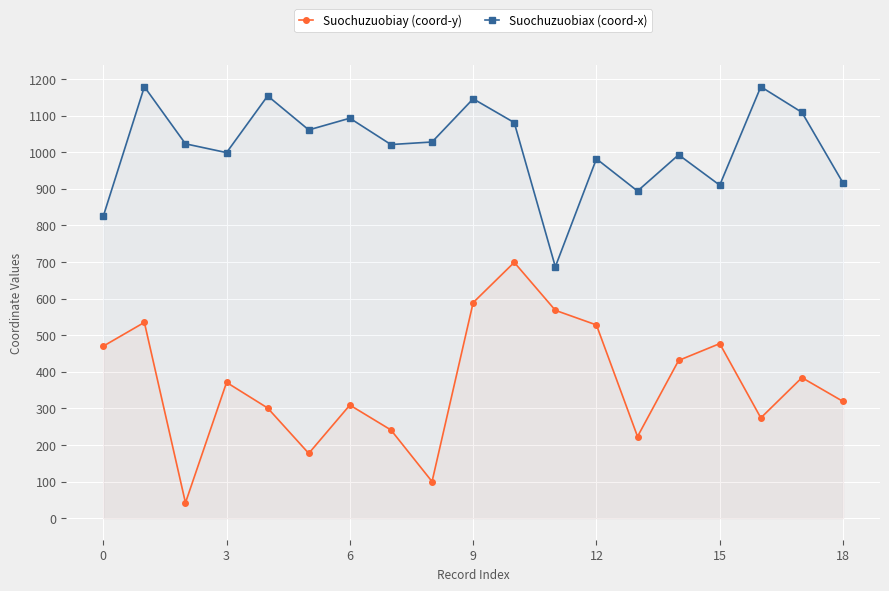

Rank the series at 9 from highest to lowest value.

Suochuzuobiax (coord-x), Suochuzuobiay (coord-y)